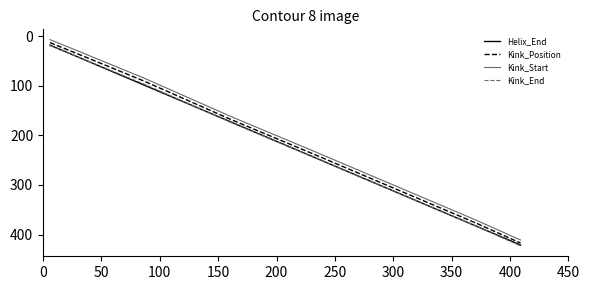

What is the lowest value of the Kink_Position series?

13